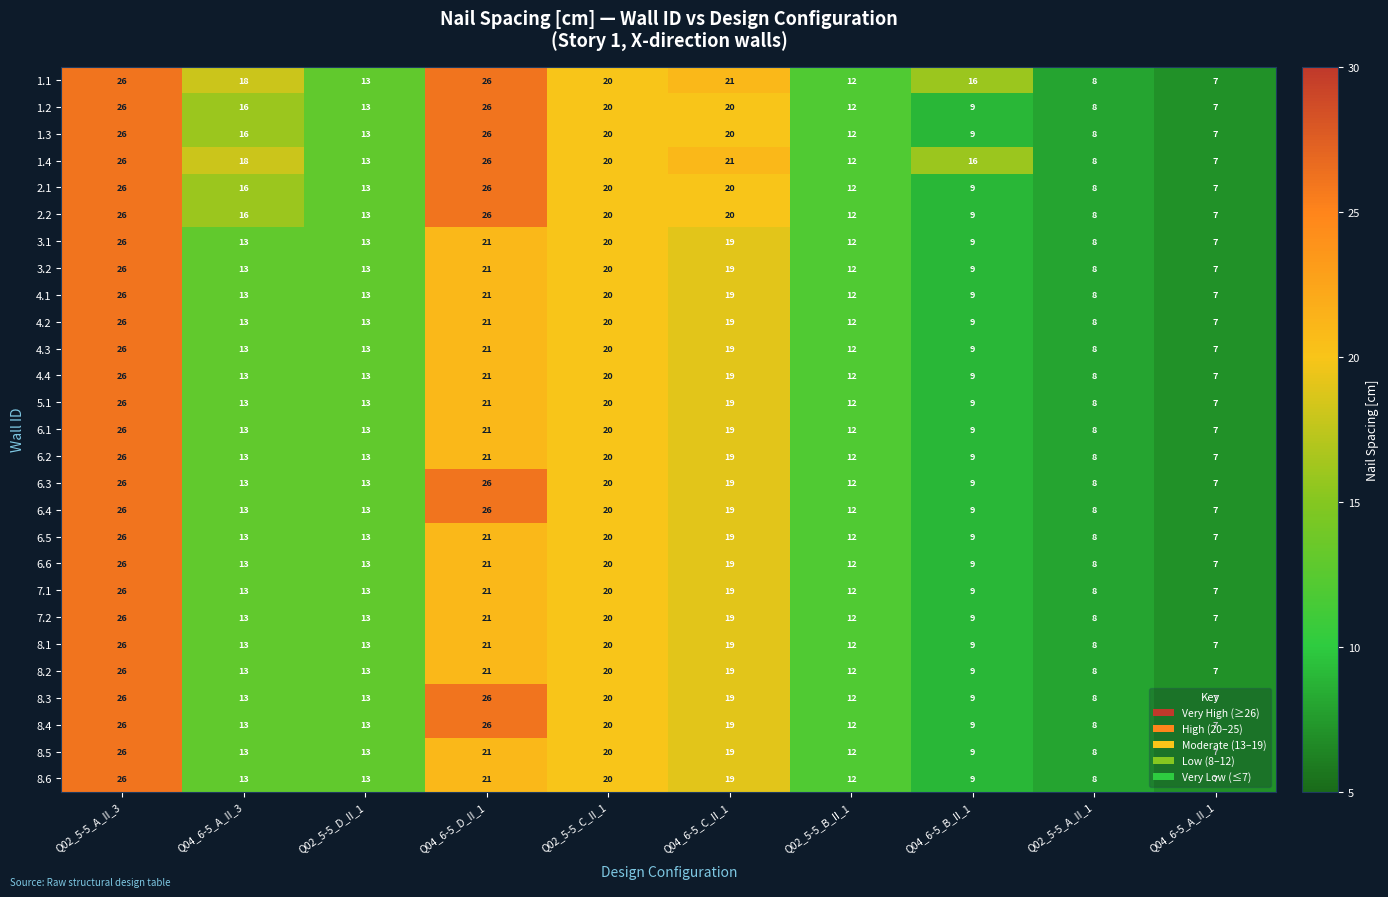

How many distinct data groups are displayed?

27